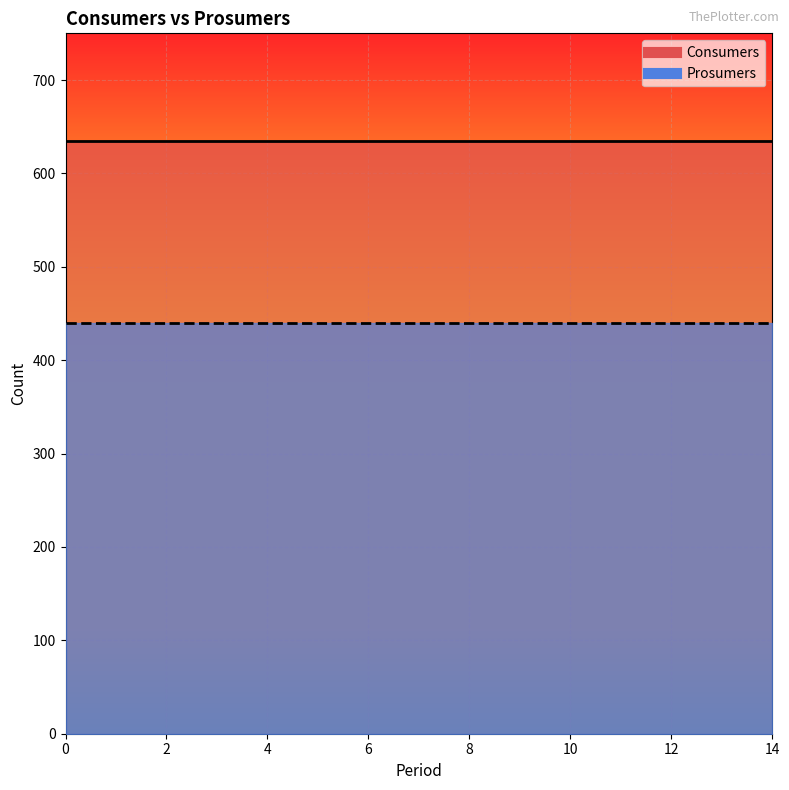

At how many categories does at least one series exceed 625?

15